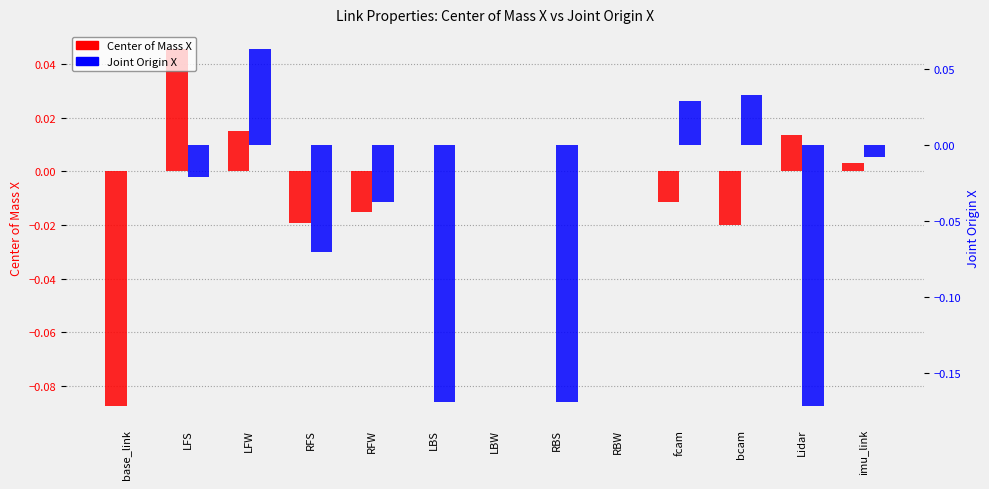

What is the label of the 13th bar from the right?

base_link